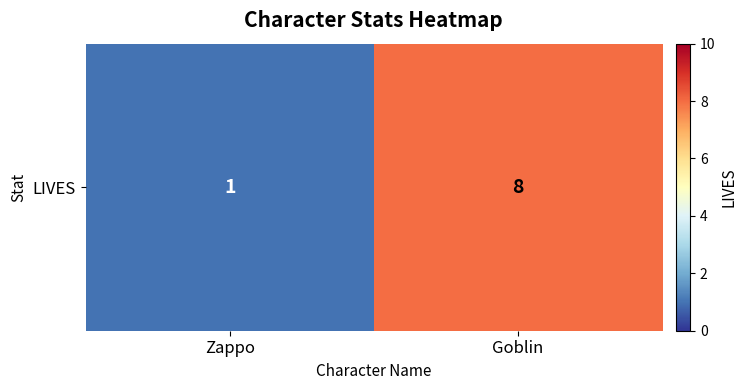

At which category does the chart reach its peak across all series?

Goblin